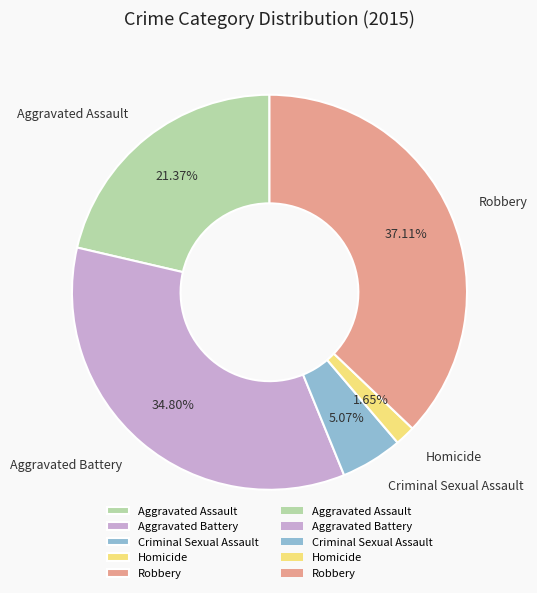

Count the number of slices in the pie.

5